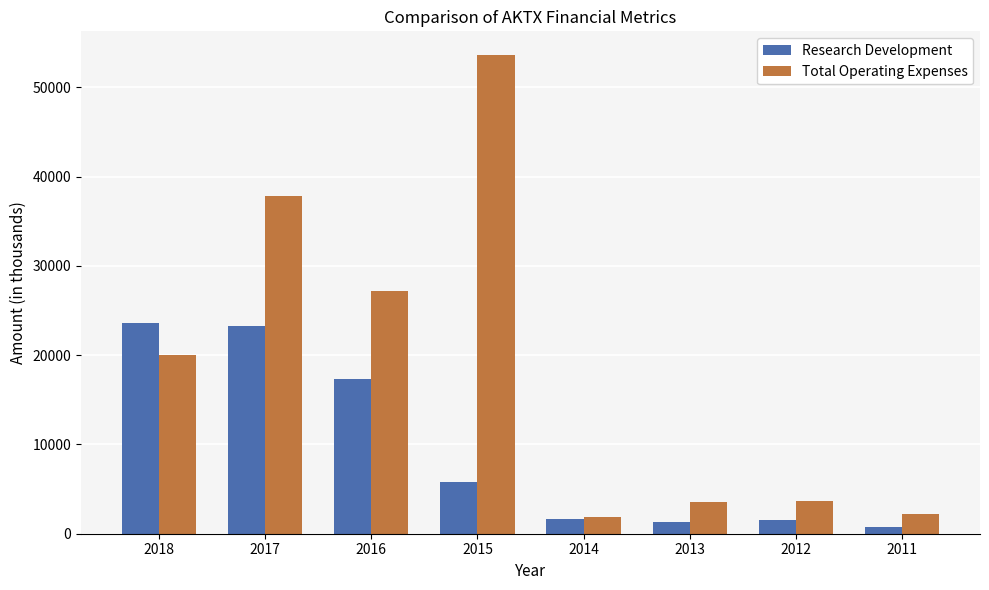

What are all the series names shown in the legend?

Research Development, Total Operating Expenses